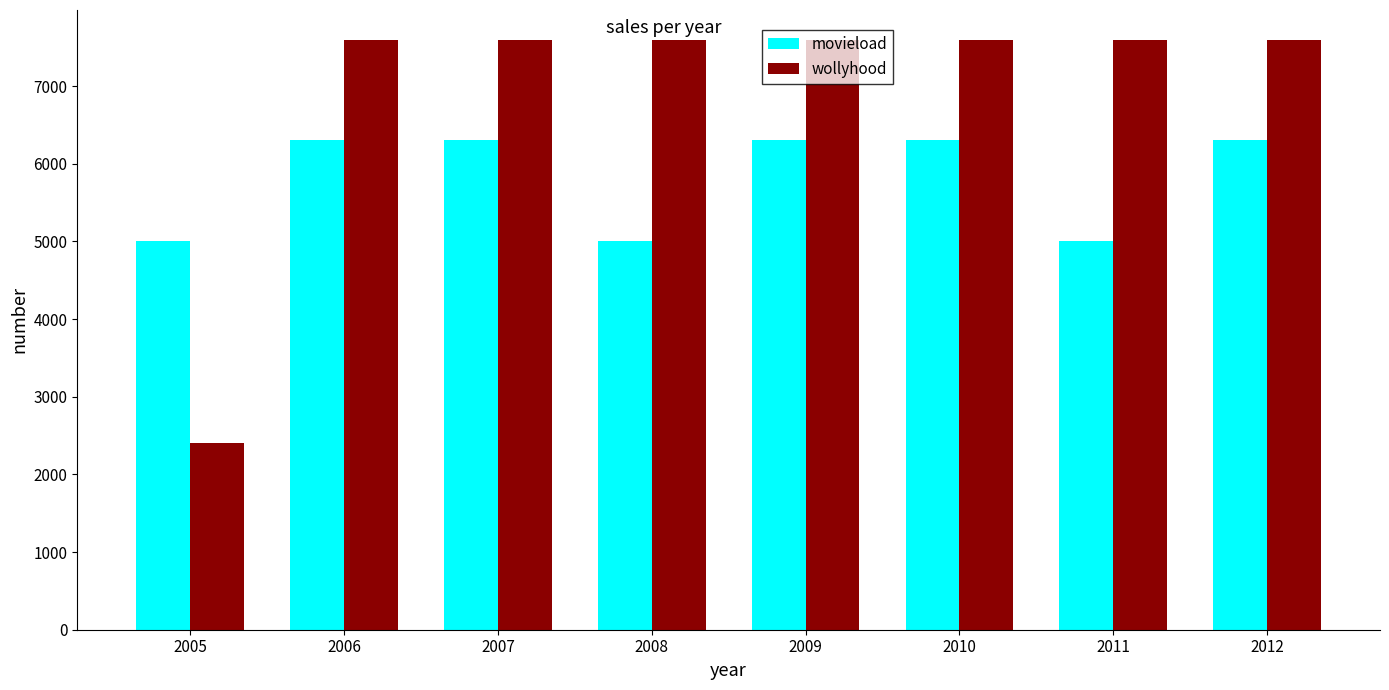

What is the sum of the wollyhood values at 2007 and 2011?

15200